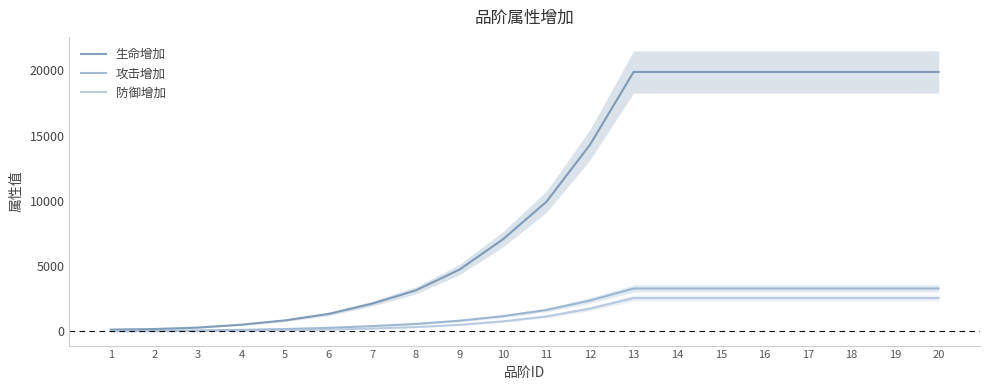

True or false: 生命增加 has more than 1 points higher than both neighbors.

False